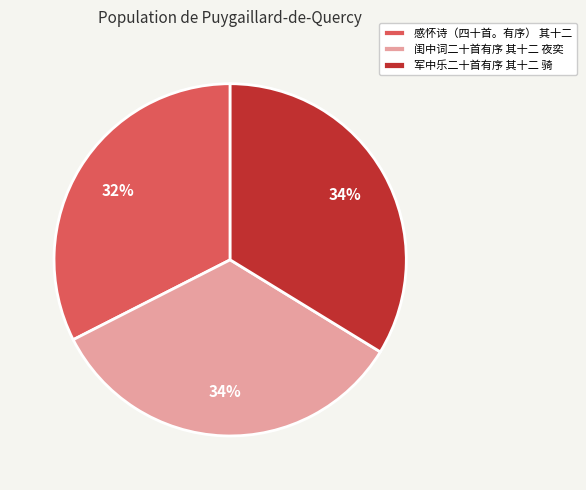

Combined, do 闺中词二十首有序 其十二 夜奕 and 军中乐二十首有序 其十二 骑 account for over 50%?

Yes